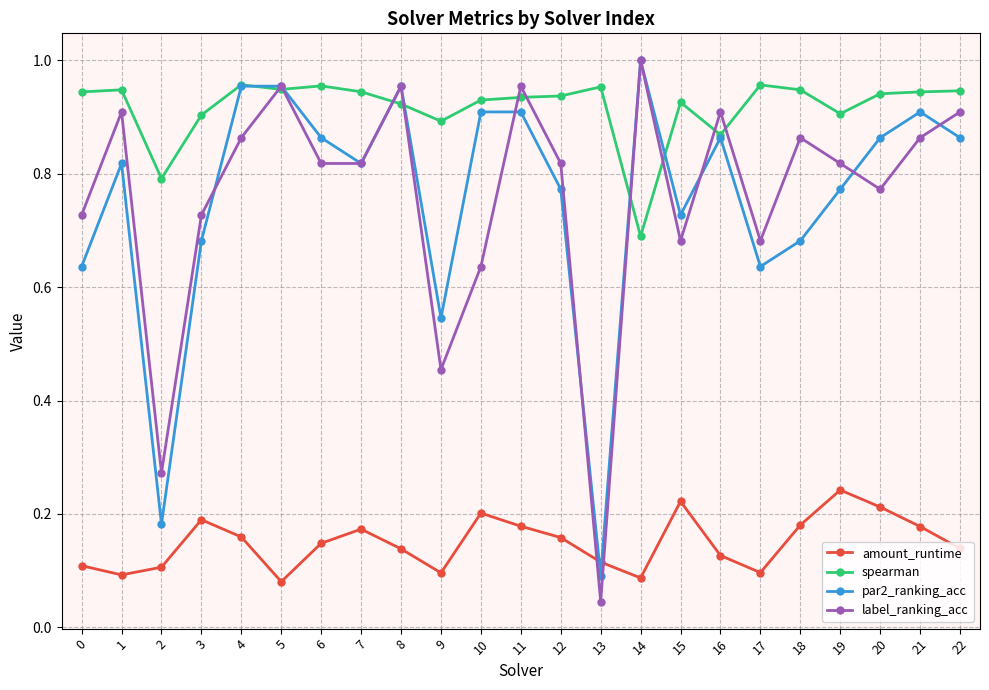

What is the sum of all spearman values?

21.1